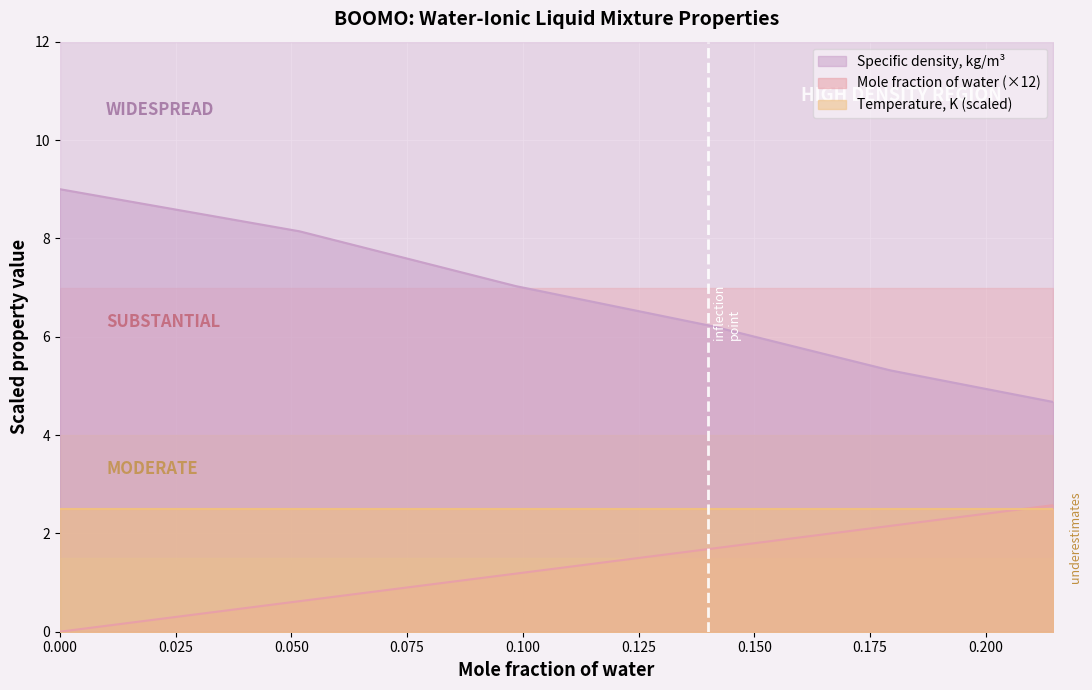

True or false: Specific density, kg/m3 (normalized) has a value of 7.0 at 0.0985.

True